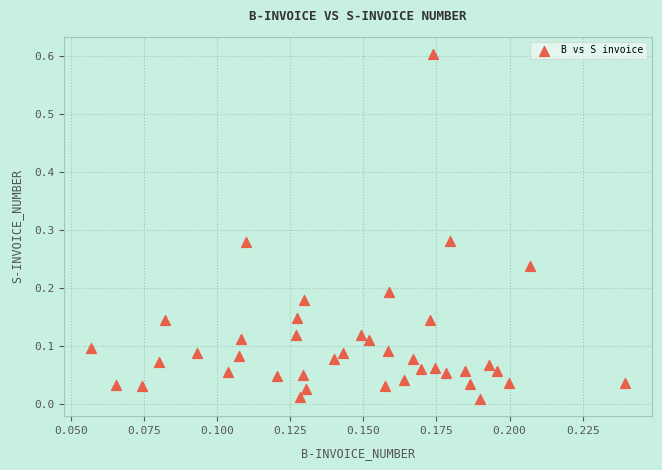

What is the range of Y values (max minus min)?

0.6